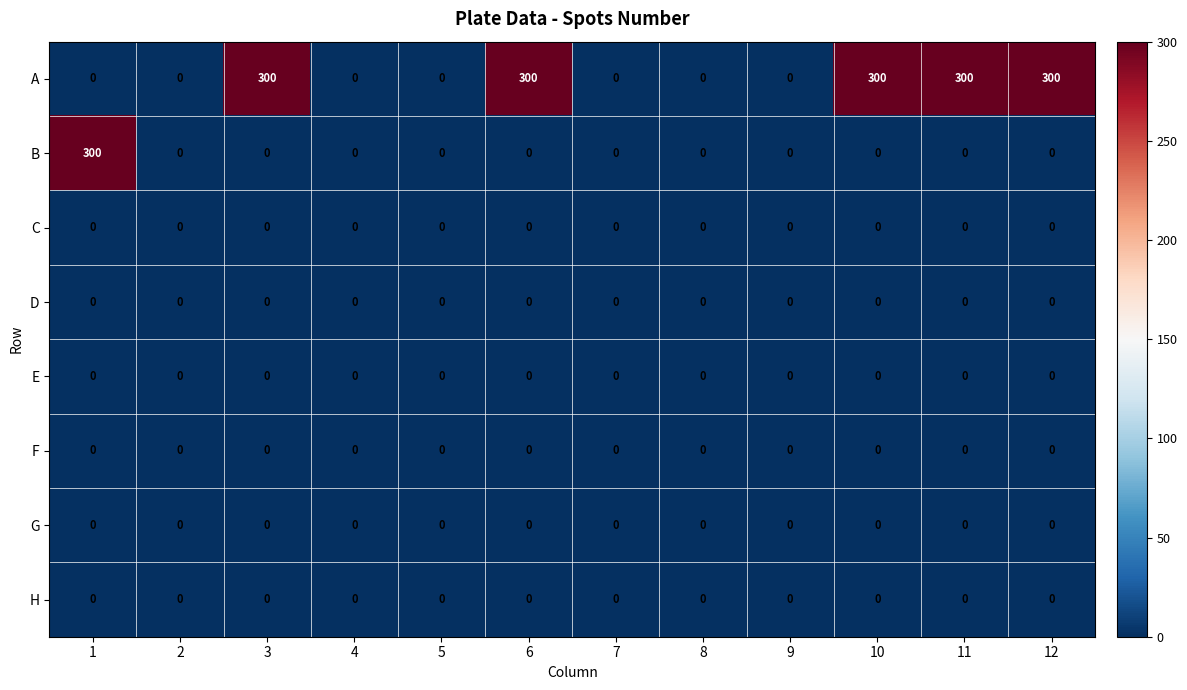

Which series changed the most between 3 and 8?

A